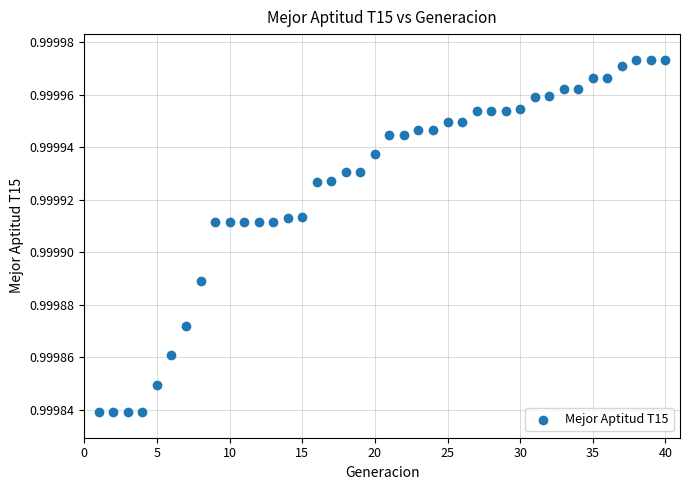

What is the range of X values (max minus min)?

39.0